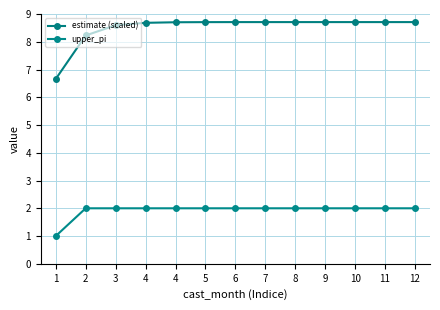

How many upper_pi values are between 2 and 3?

12